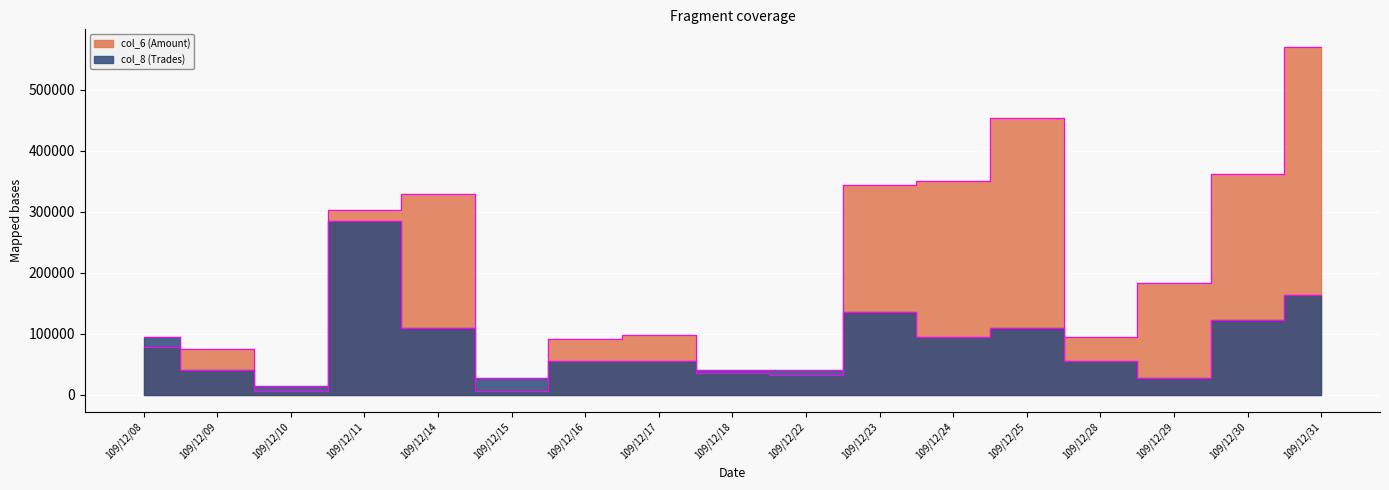

Rank the series by their average value, from highest to lowest.

col_6 (Amount), col_8 (Trades)